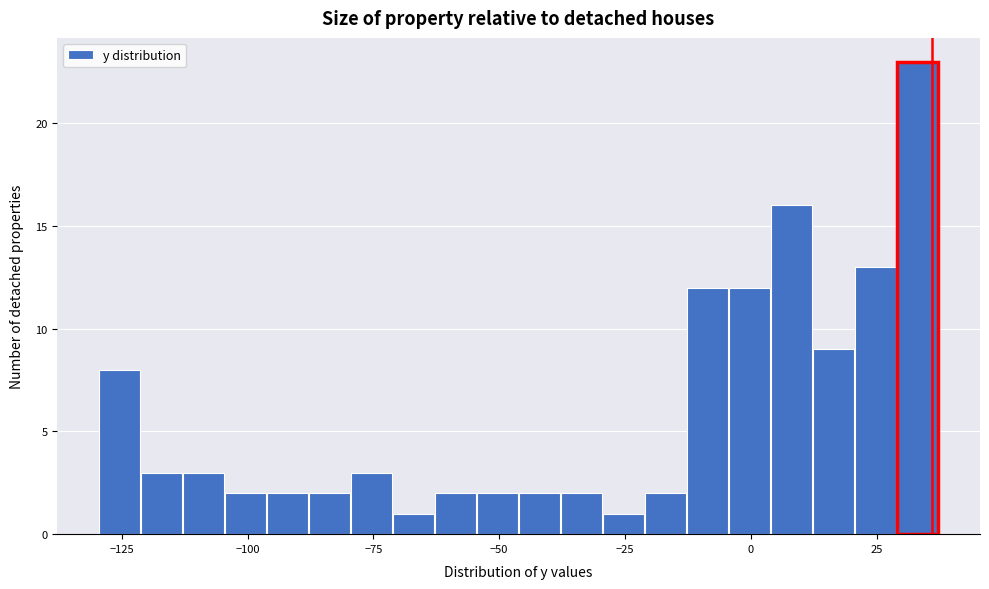

Around what value on the x-axis is the tallest bar? Give the approximate position of its centre, as read against the axis.

35